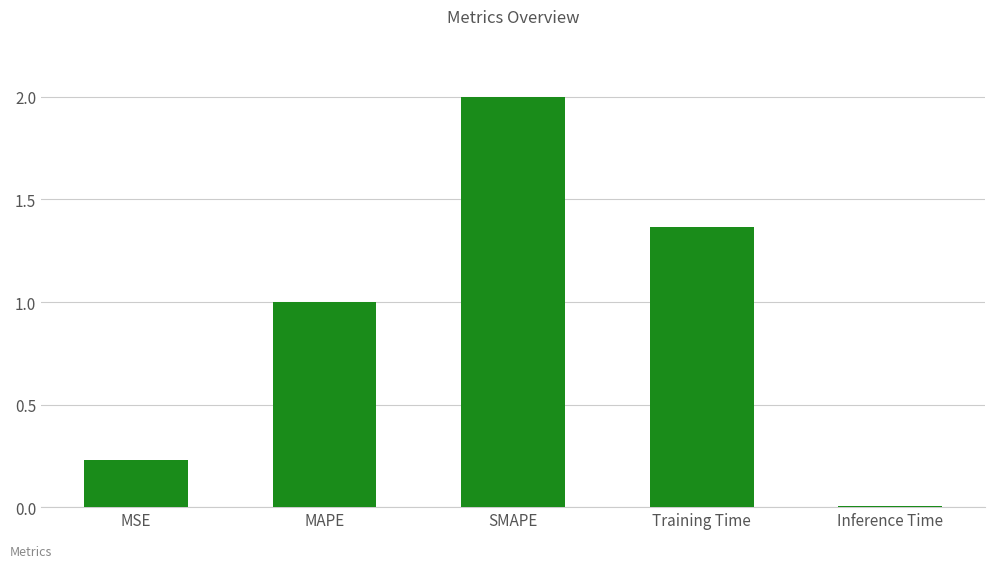

How many bars are there in total?

5